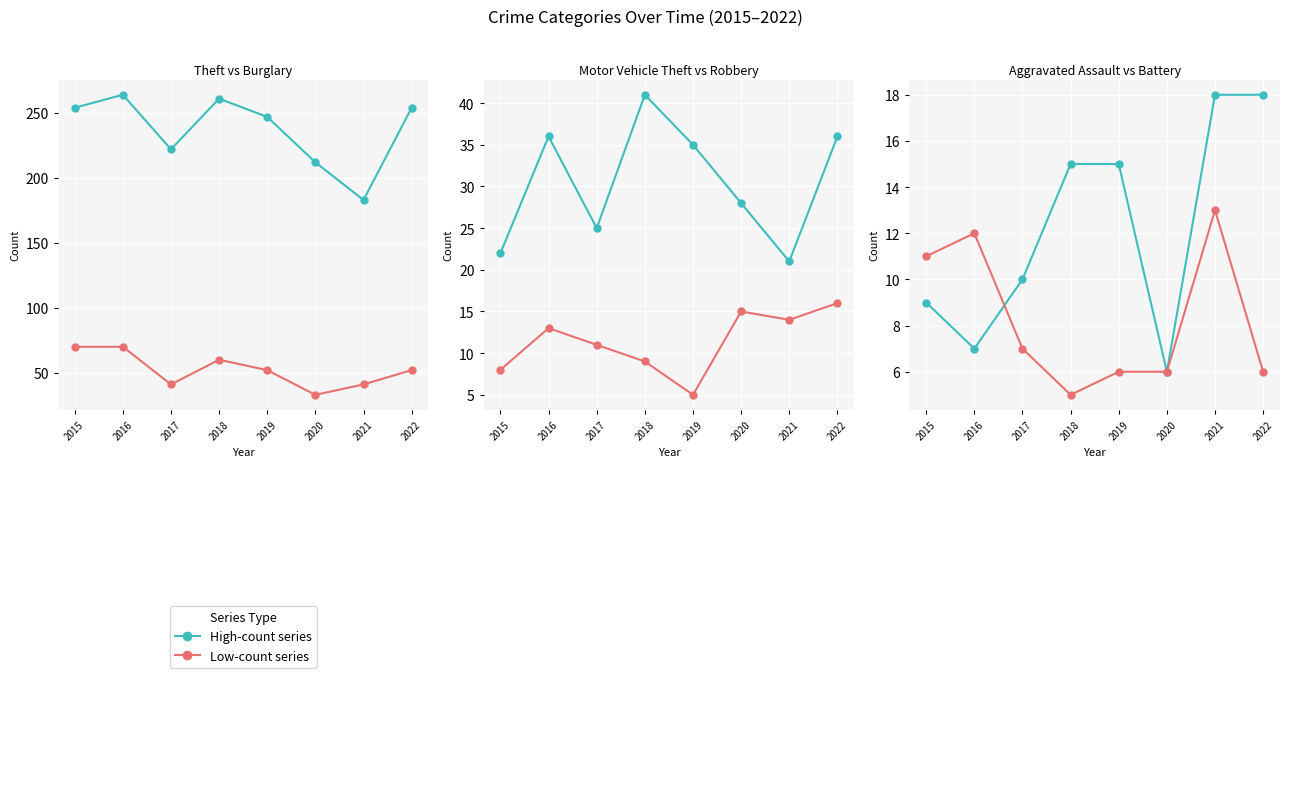

How many data points does each series have?

8